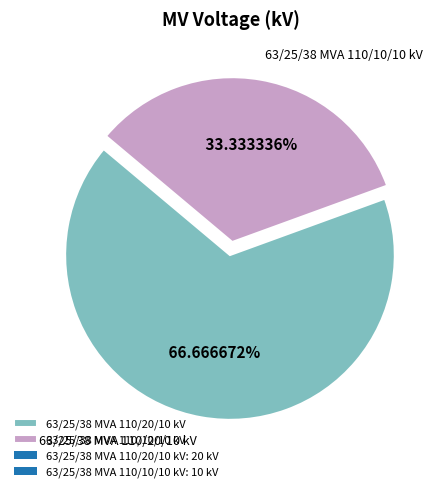

What is the majority slice?

63/25/38 MVA 110/20/10 kV